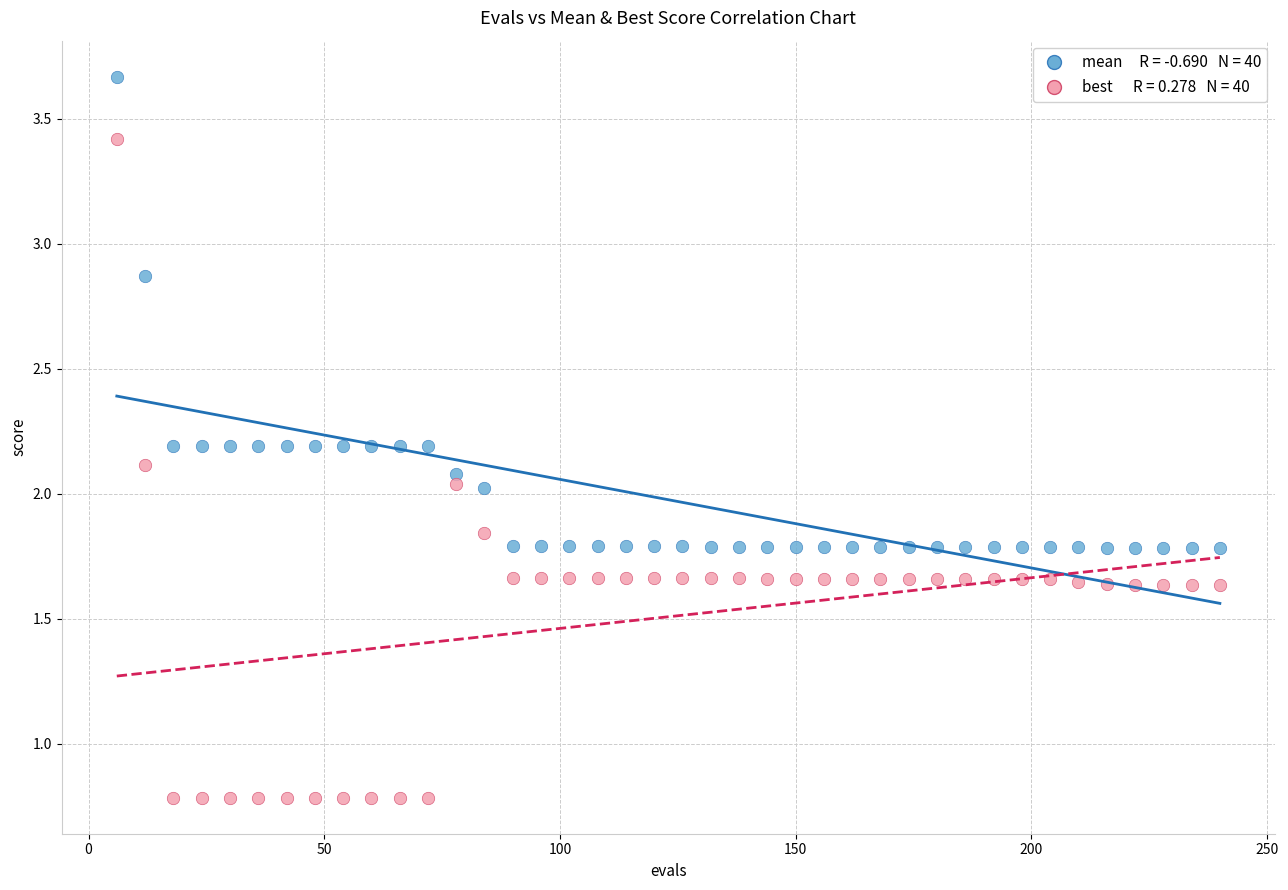

Across all data points, what is the range of X values (max minus min)?

234.0